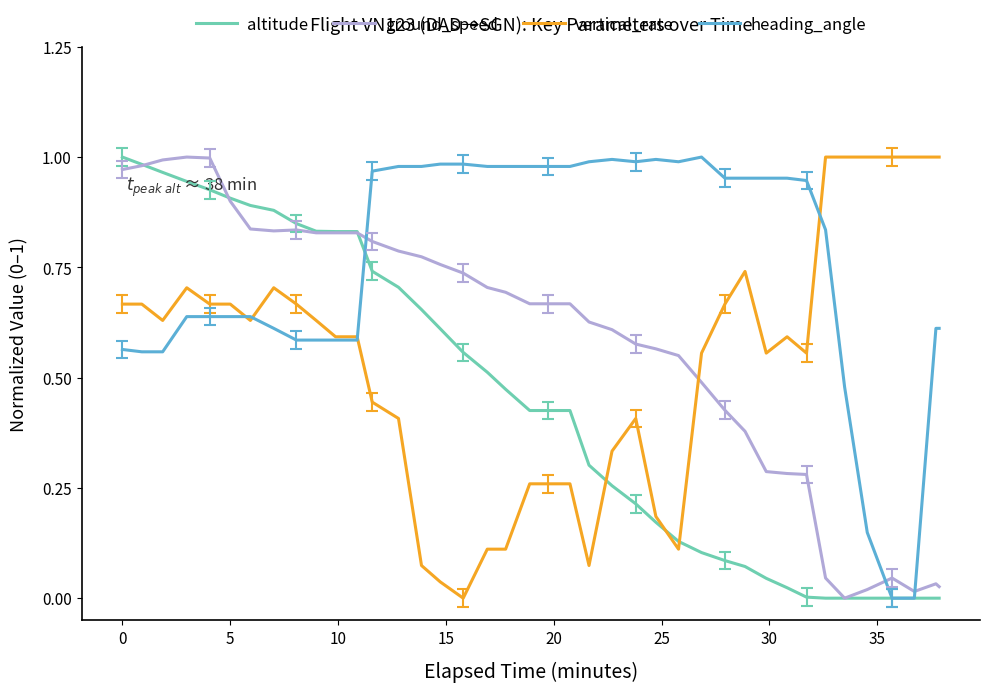

At how many categories does at least one series exceed 0?

40